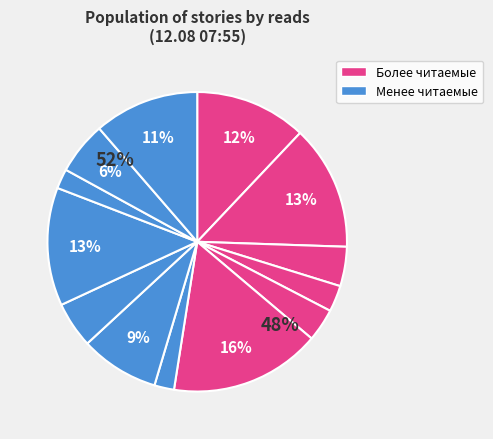

To the nearest percent, what is the average slice percentage?

8%